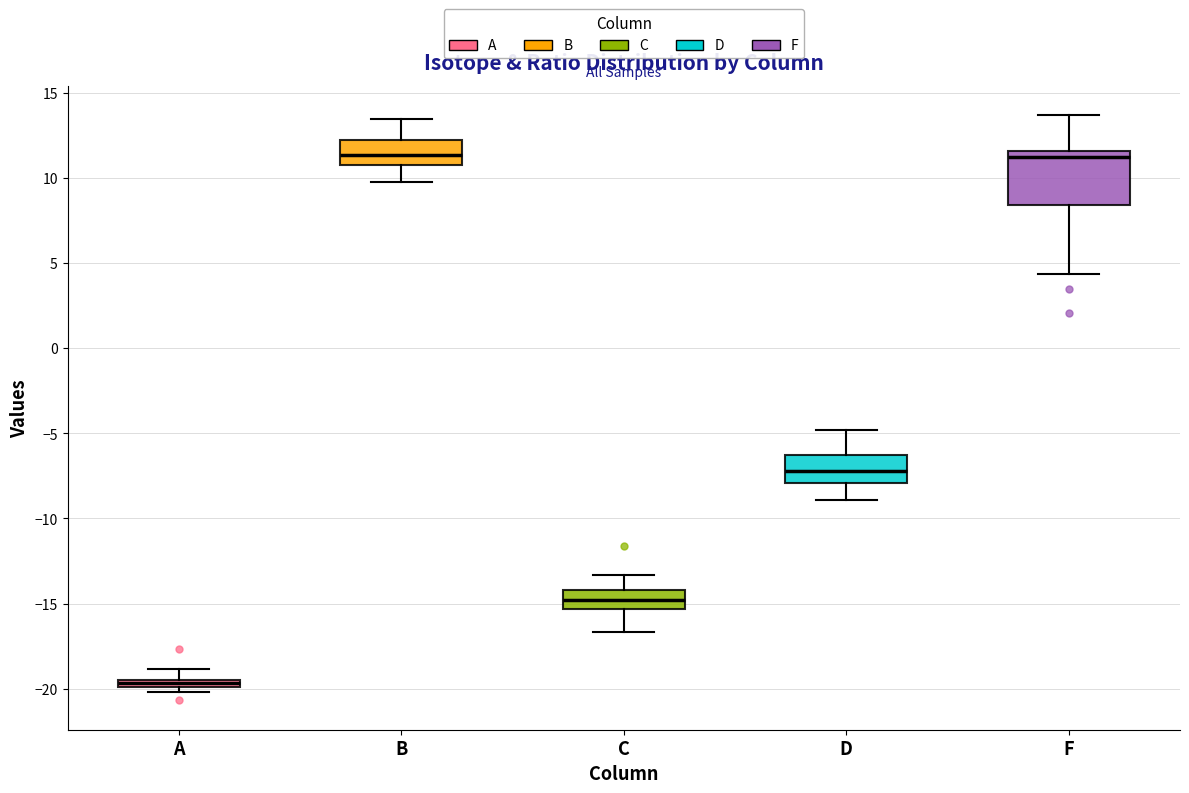

Where does the upper whisker of the box for C end on the y-axis? The values are not printed on the chart, so give them approximately, as read against the axis.

-13.5